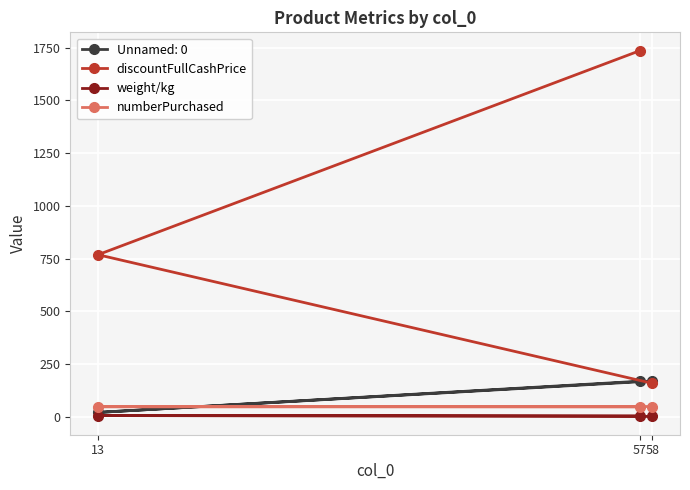

List the labels in order of discountFullCashPrice value, largest first.

57, 13, 58